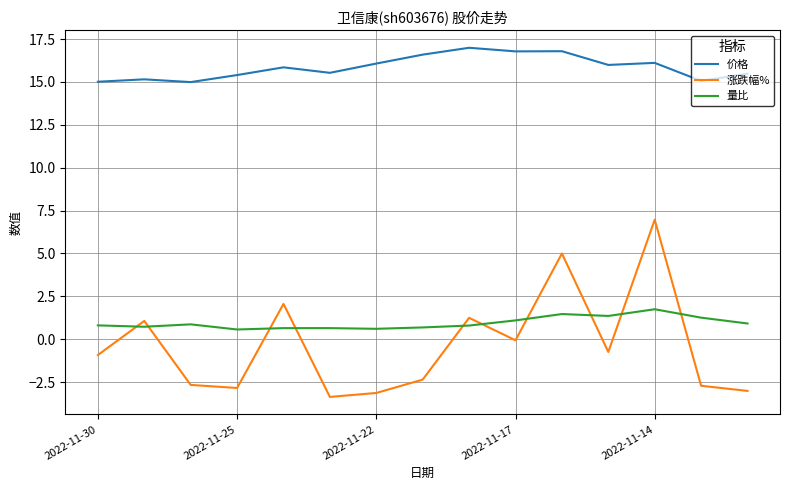

True or false: 涨跌幅% has more than 0 interior local peaks.

True